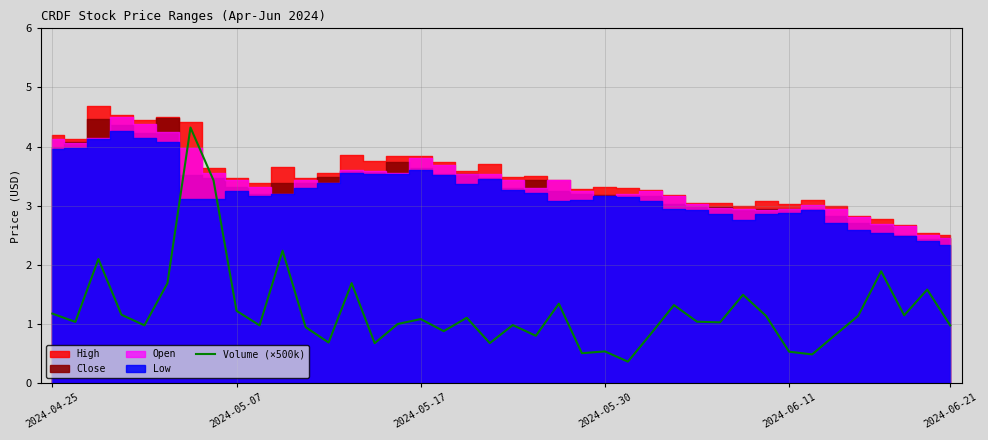

How many interior local valleys (lower than both neighbors) does the data have?

13